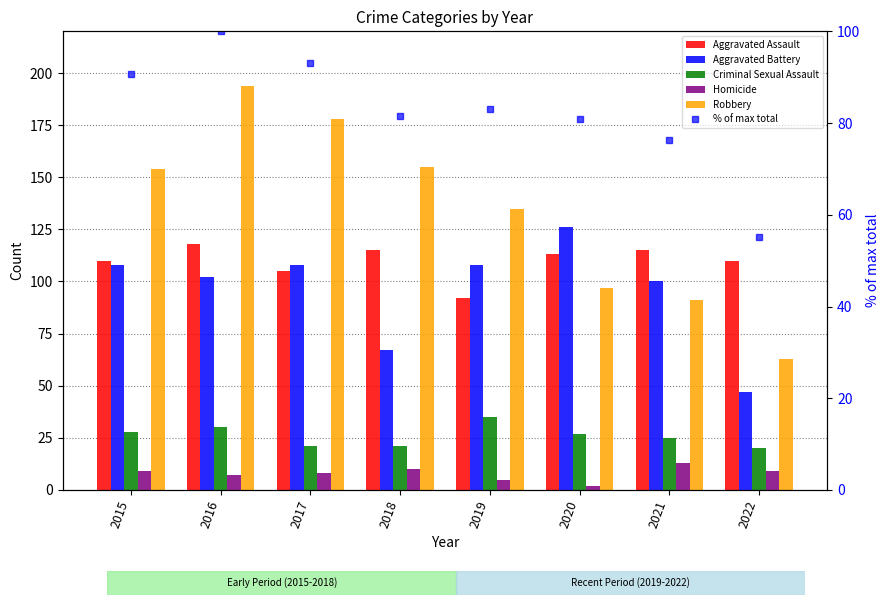

Rank the series at 2017 from lowest to highest value.

Homicide, Criminal Sexual Assault, % of max total, Aggravated Assault, Aggravated Battery, Robbery